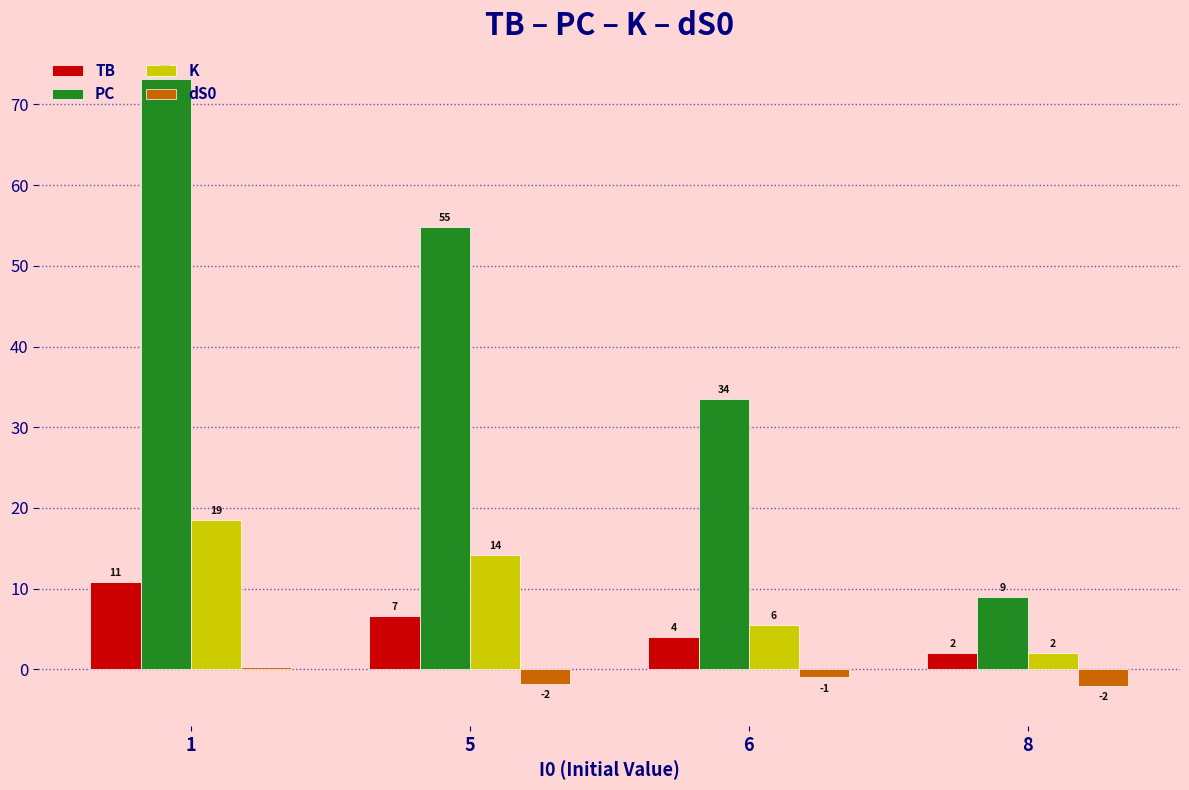

Is the value of dS0 at 8 greater than the value of PC at 8?

No